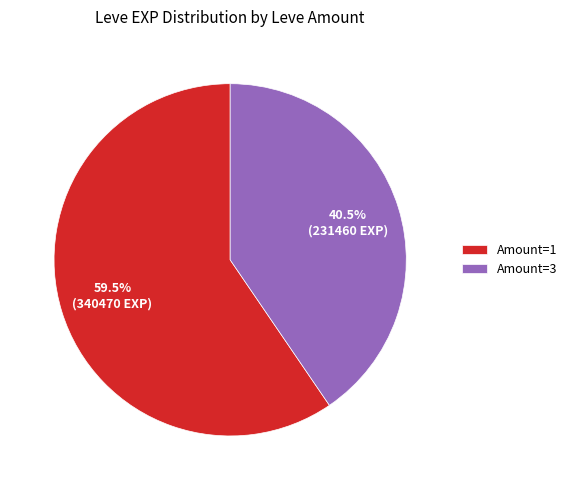

Rank the categories by value from lowest to highest.

Amount=3, Amount=1